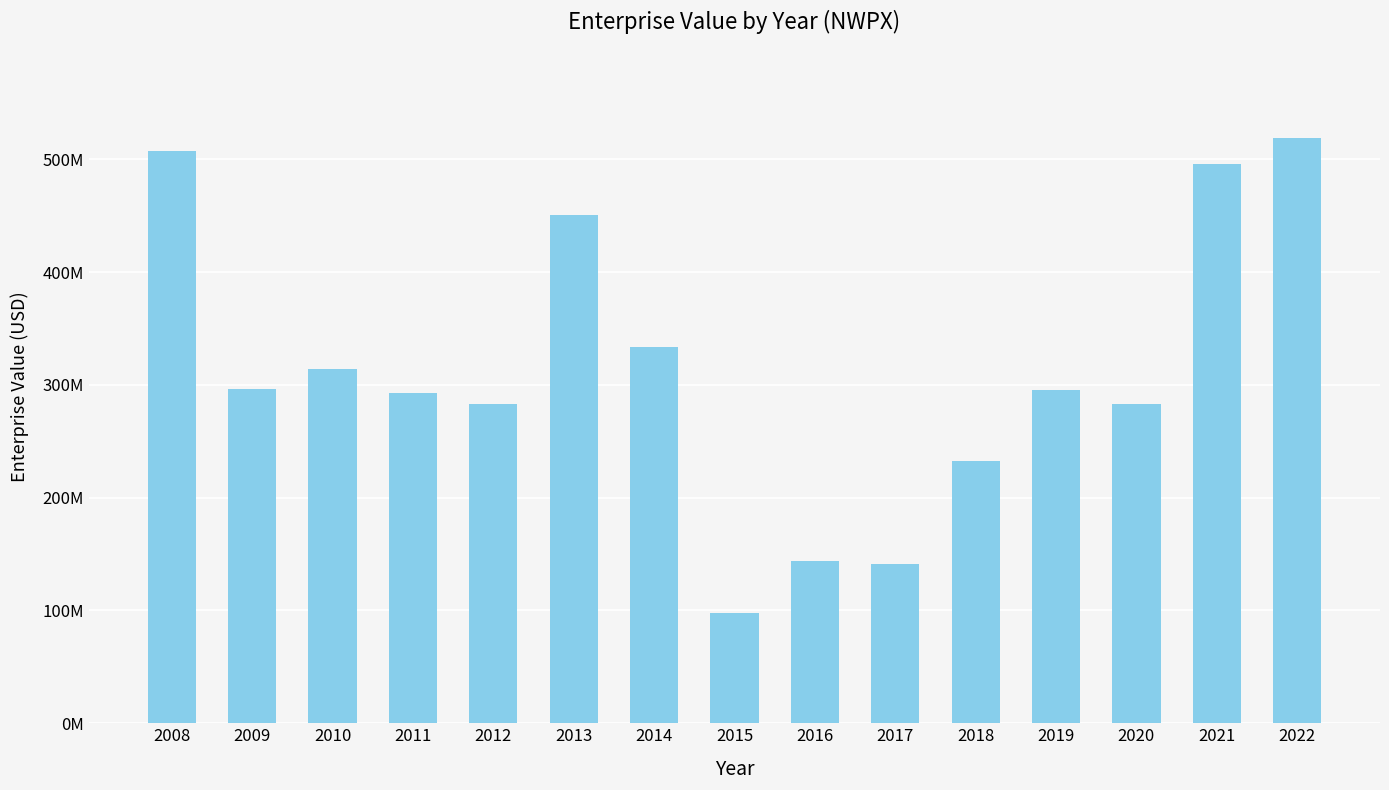

Does the chart contain any negative values?

No